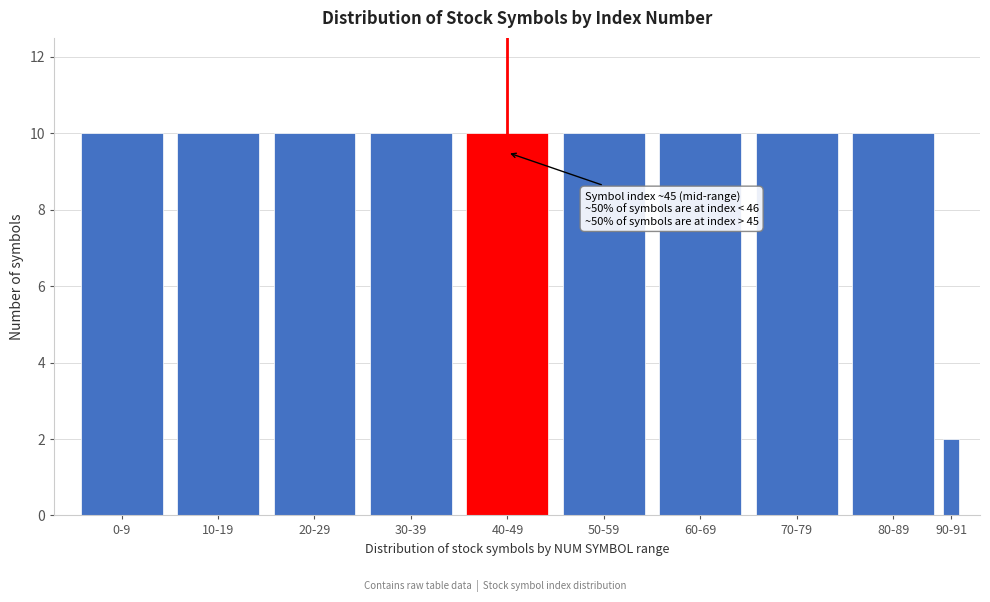

Reading left to right, what are all the values shown in this chart?

10	10	10	10	10	10	10	10	10	2